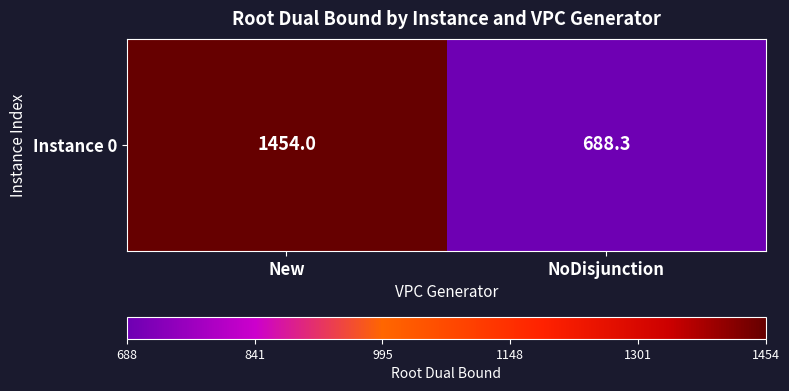

What is the minimum value shown in the chart?

688.3